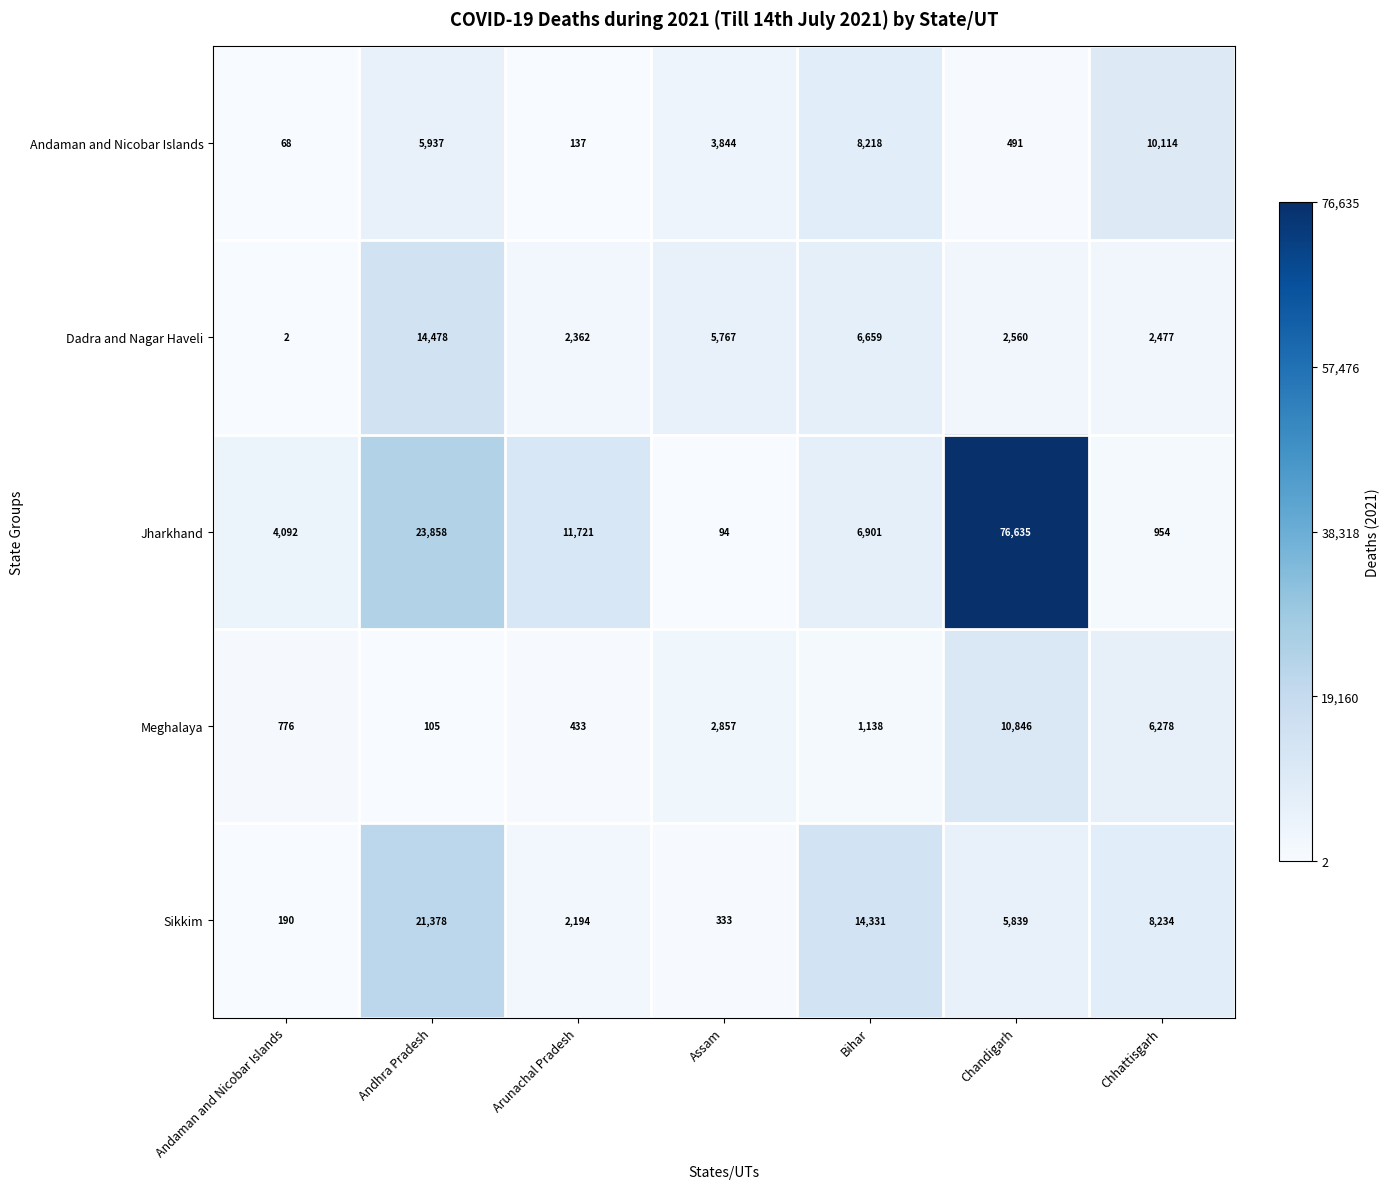

How many data points does each series have?

7